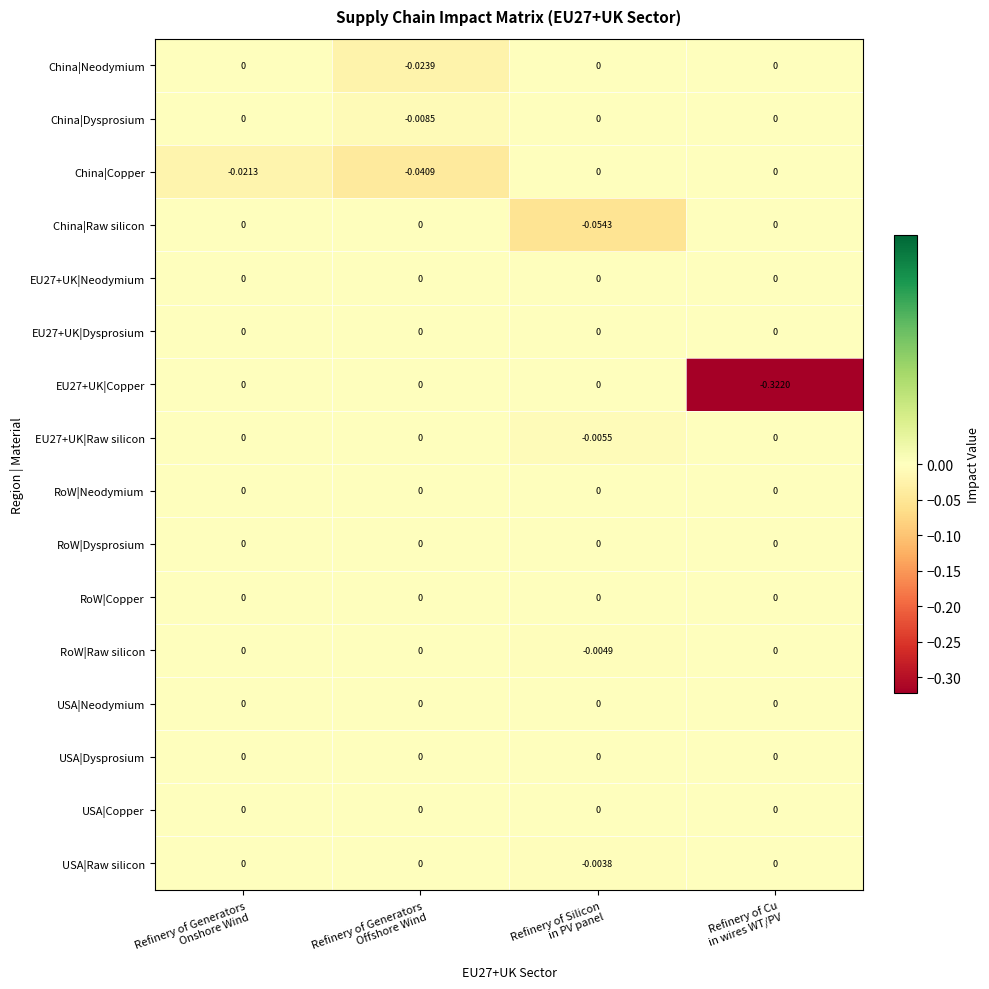

How many distinct data groups are displayed?

16